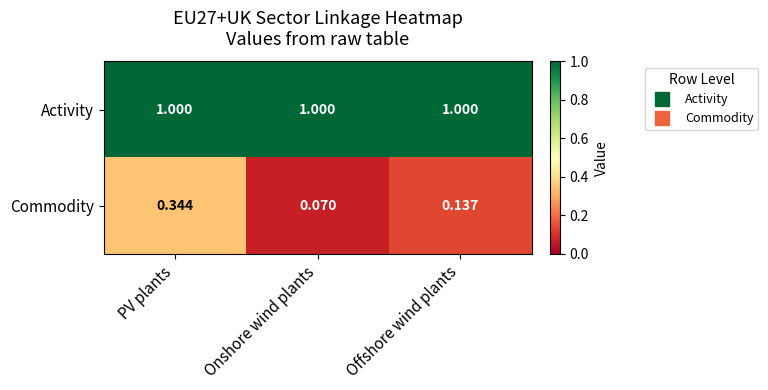

Where is Commodity nearest to the value 0?

Onshore wind plants